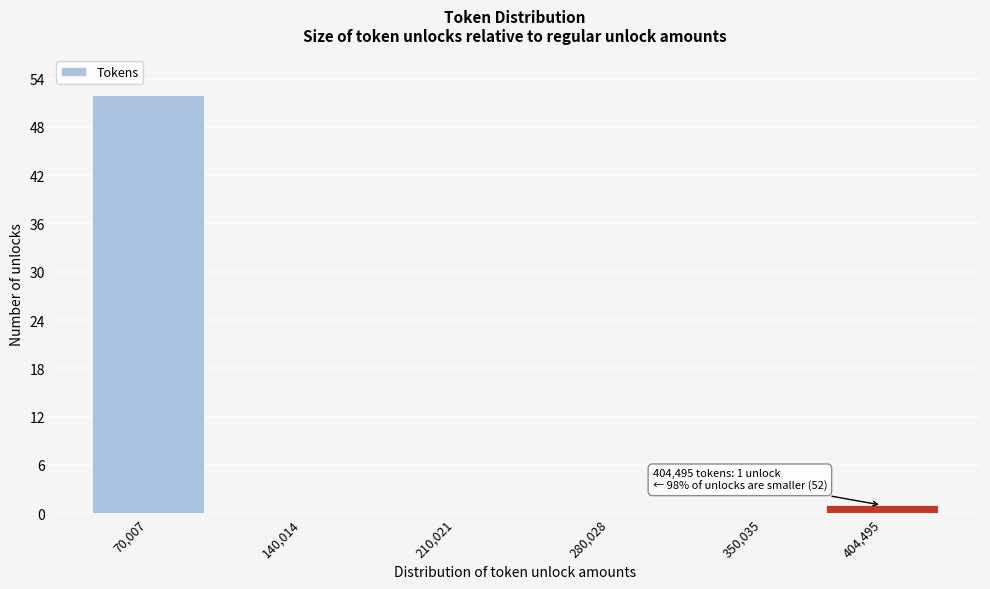

Reading left to right, list all the values displayed in this chart.

70,007=52	140,014=0	210,021=0	280,028=0	350,035=0	404,495=1